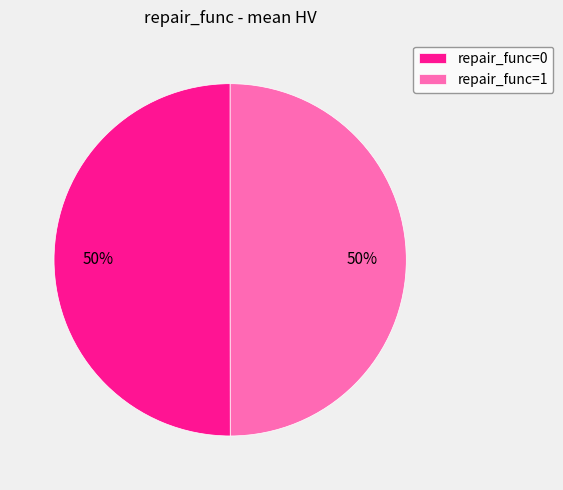

The repair_func=1 slice represents 43% of the pie. True or false?

False